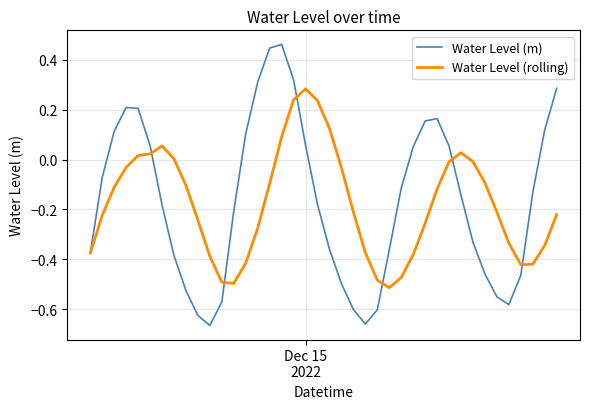

Which series has the widest spread of values?

Water Level (m)